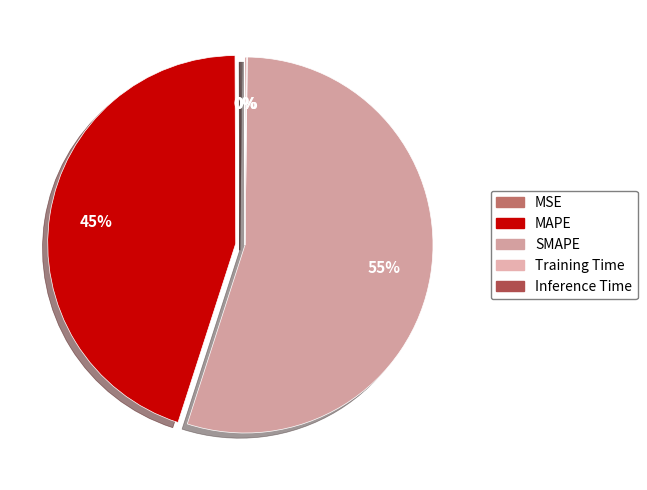

Count the number of slices in the pie.

5